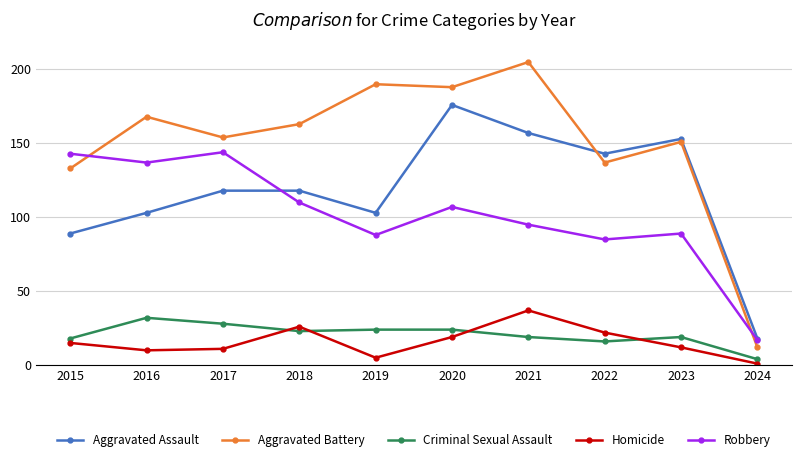

True or false: Aggravated Assault has a value of 27 at 2024.

False